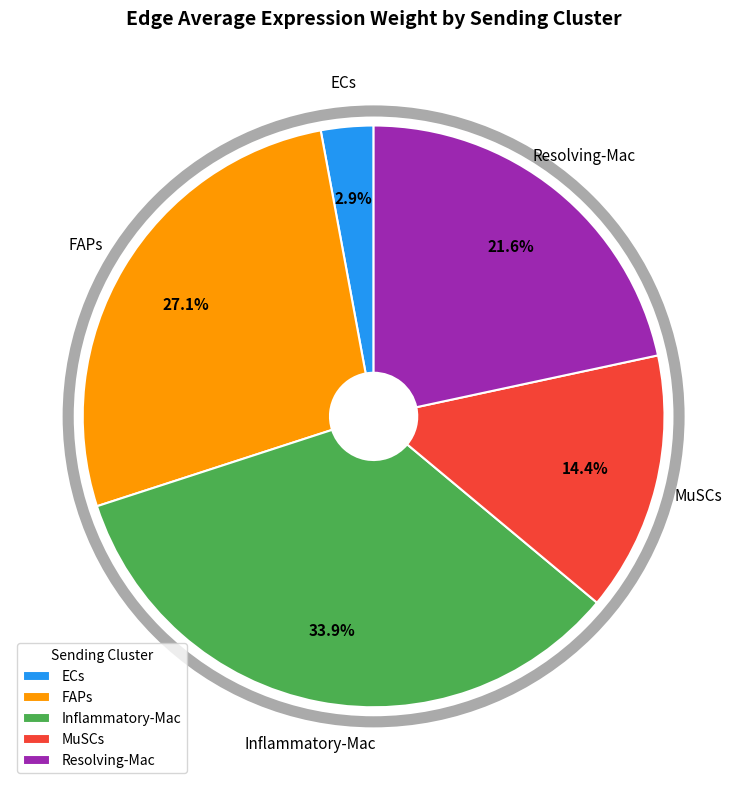

What percentage is the Inflammatory-Mac slice, to the nearest percent?

34%